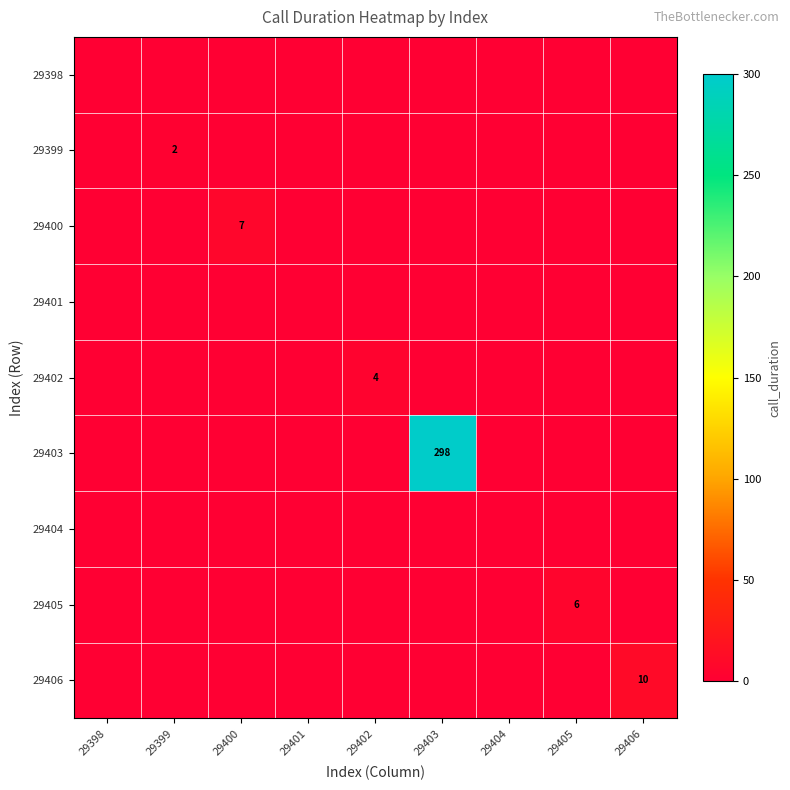

Rank the categories by 29399 value from lowest to highest.

29398, 29400, 29401, 29402, 29403, 29404, 29405, 29406, 29399